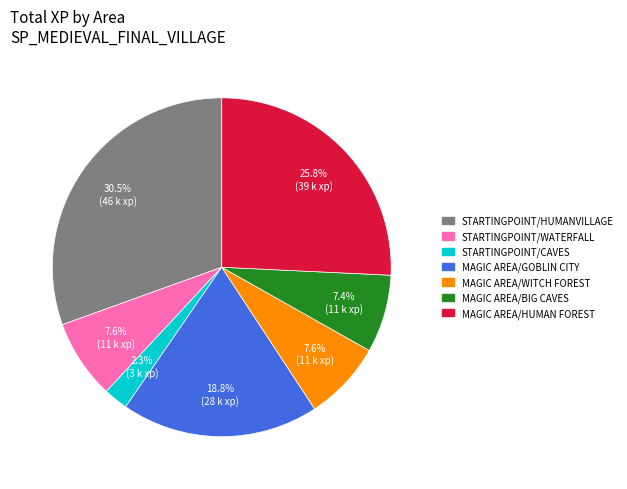

Which slice is the largest?

STARTINGPOINT/HUMANVILLAGE